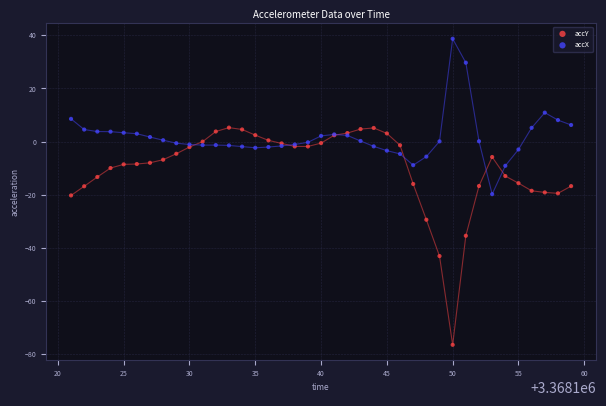

What are all the series names shown in the legend?

accY, accX